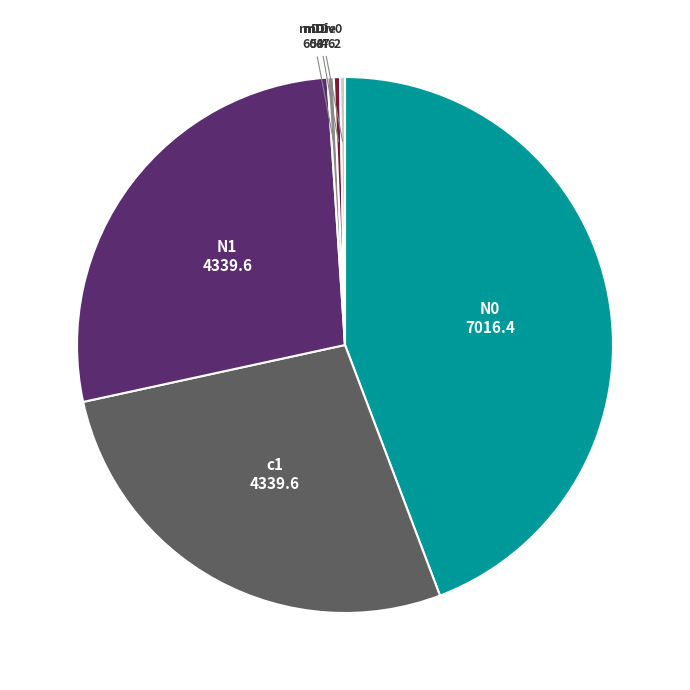

Does any single category account for the majority?

No